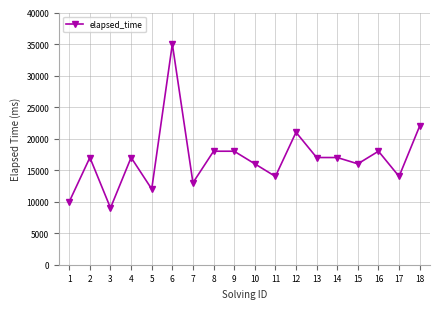

How many data points are less than 17000?

8